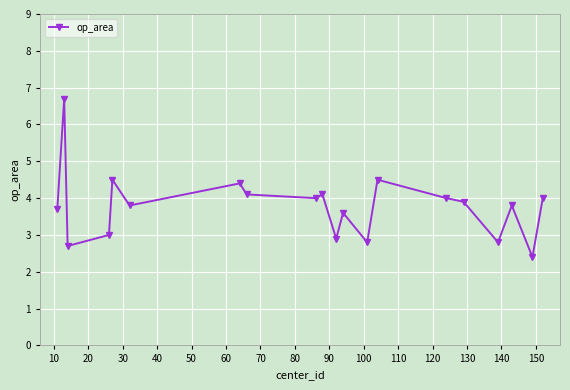

Count the number of data series in this chart.

1